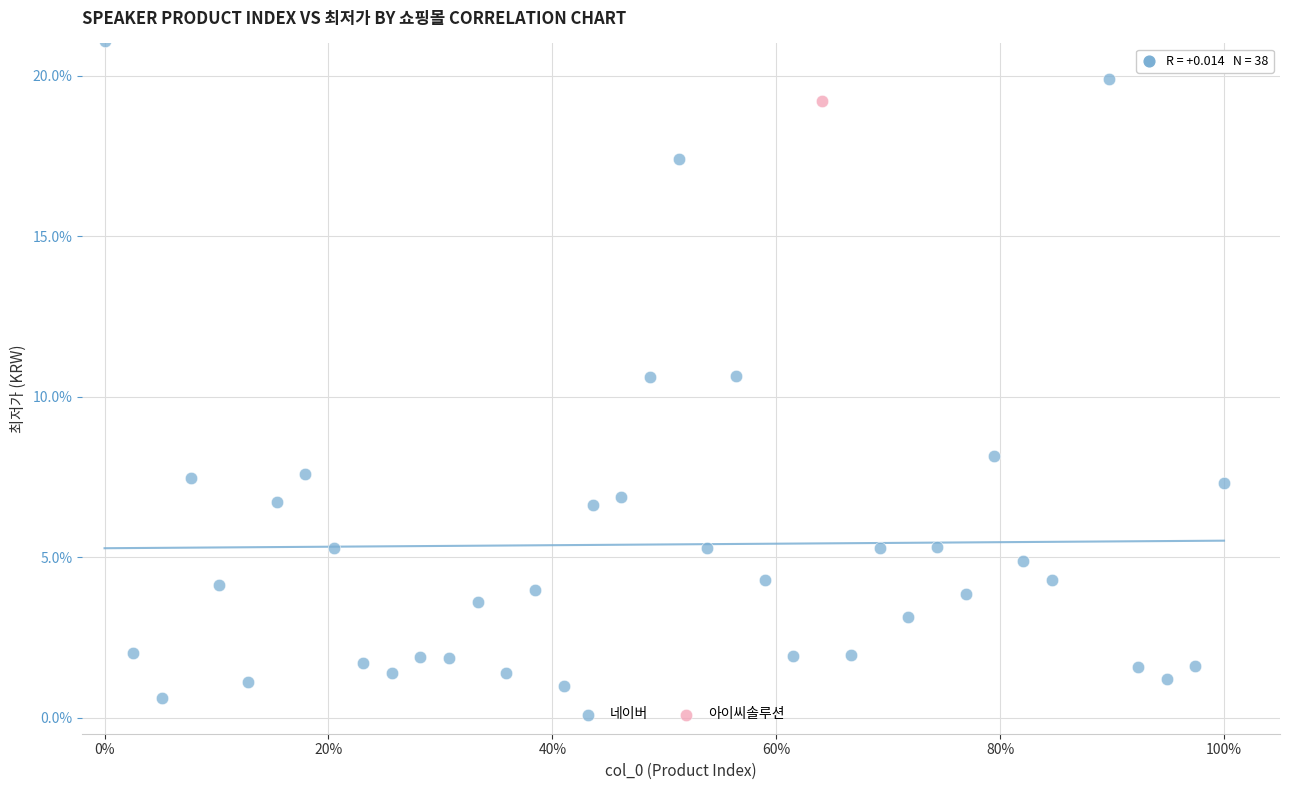

What are all the series names shown in the legend?

네이버, 아이씨솔루션